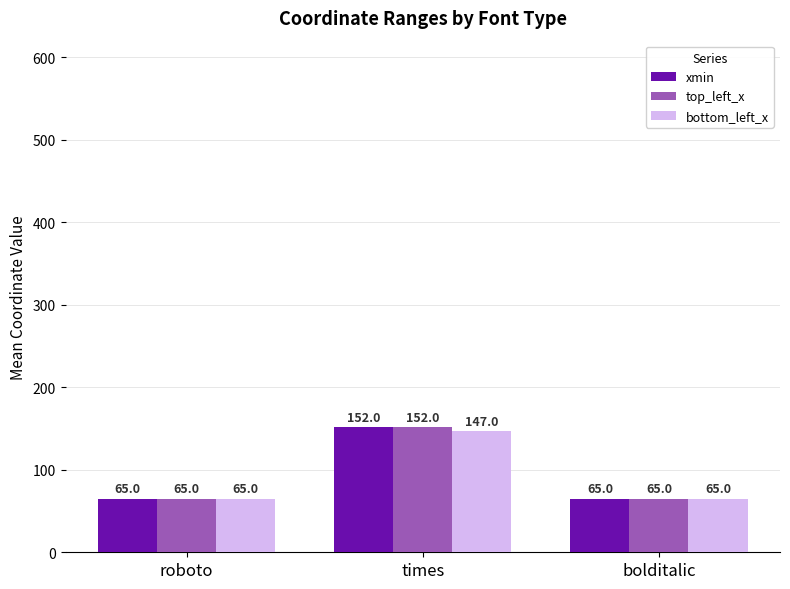

How many groups of bars are there?

3